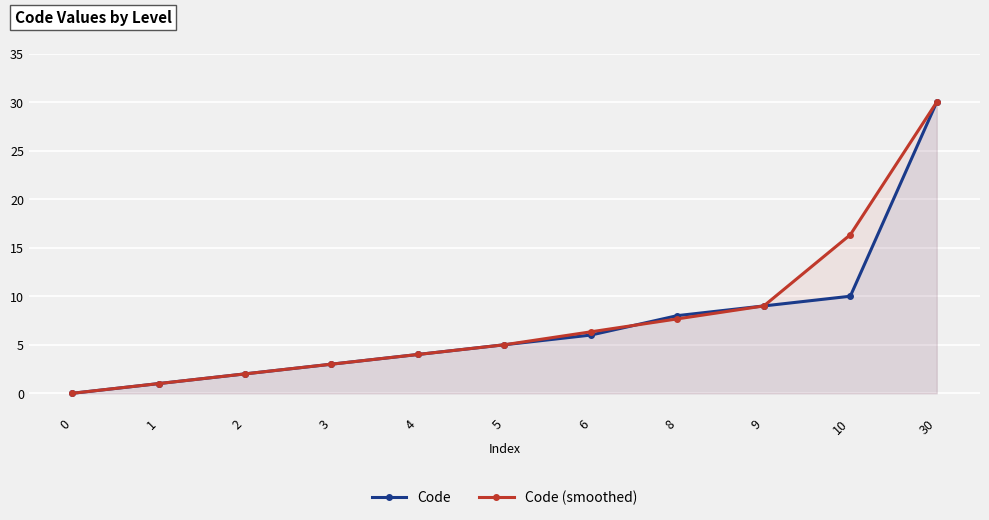

What are all the series names shown in the legend?

Code, Code (smoothed)